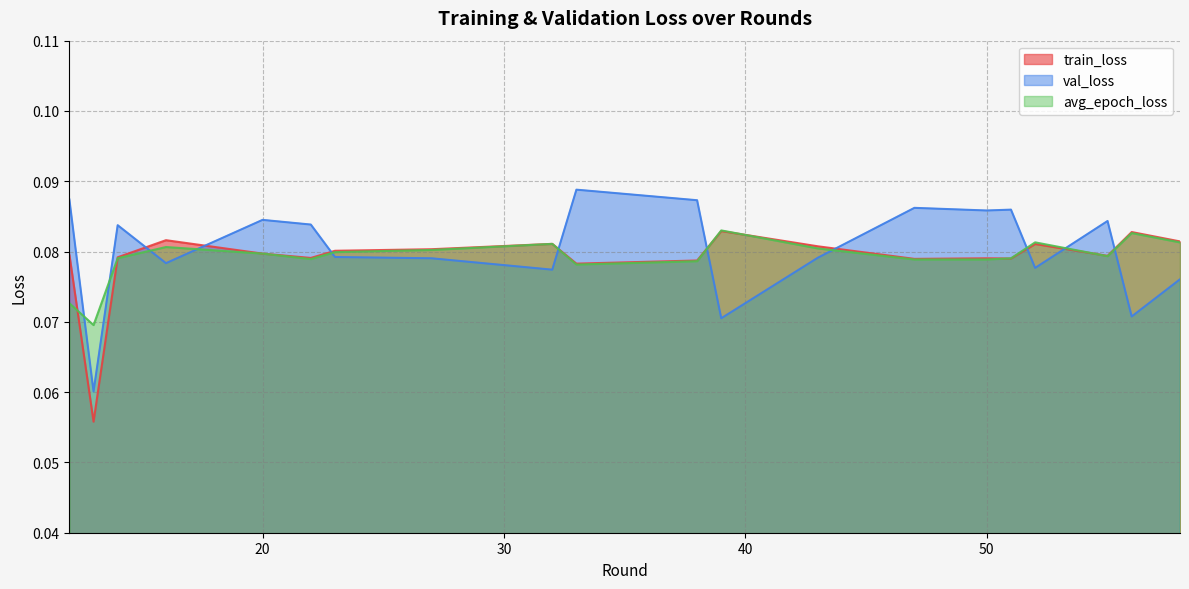

How many val_loss values are between 0 and 1?

20